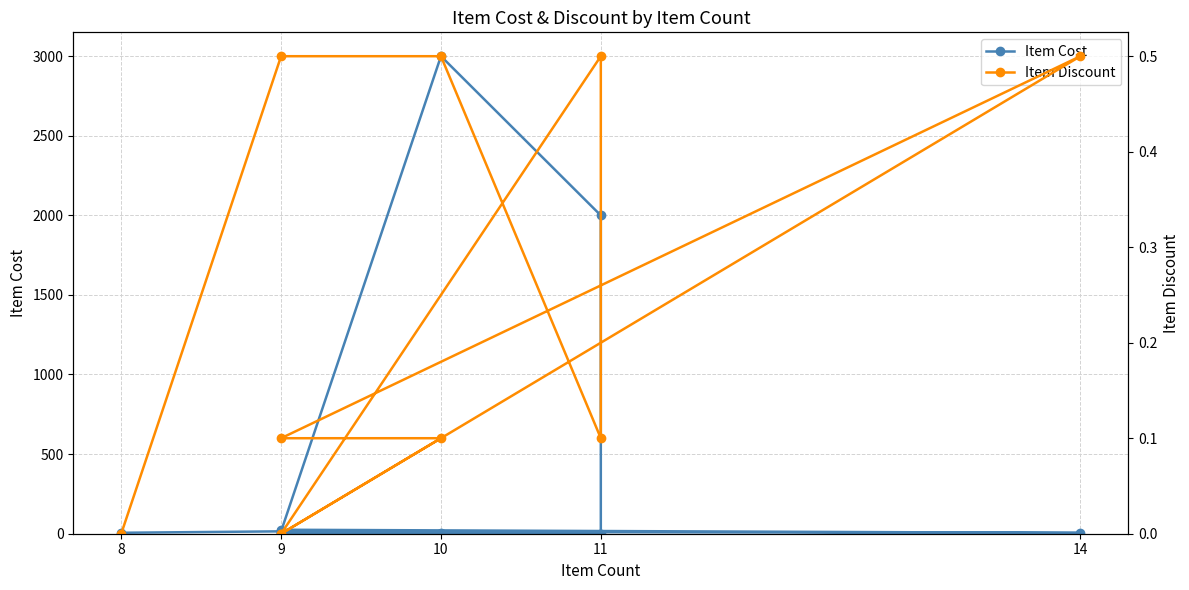

True or false: Item Cost and Item Discount cross at least once.

False